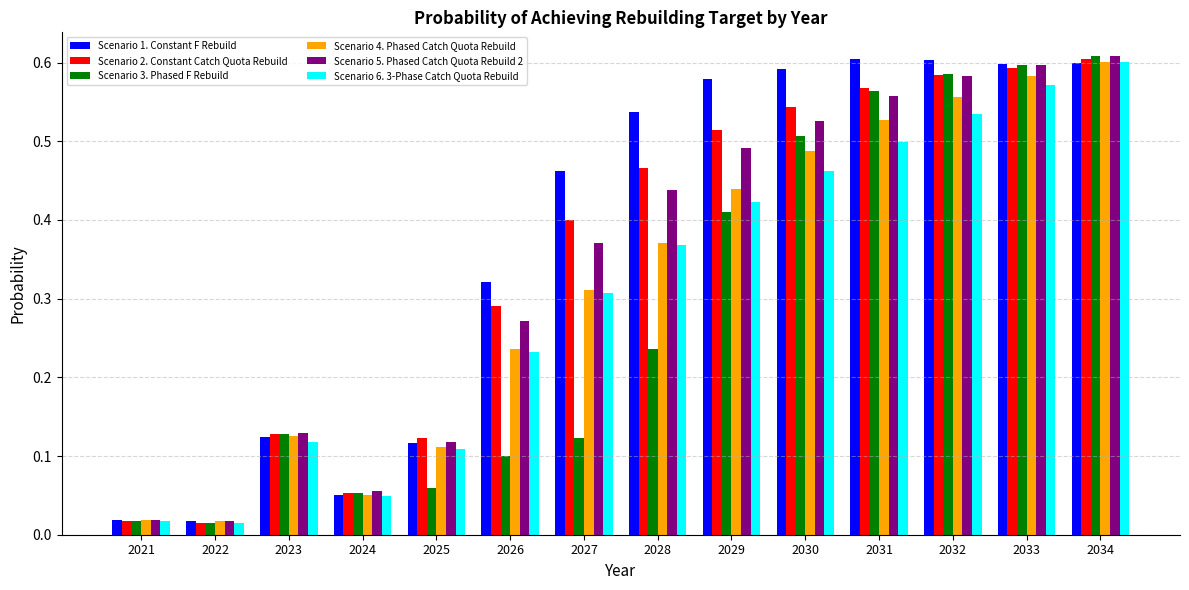

Which series has the largest total across all categories?

Scenario 1. Constant F Rebuild